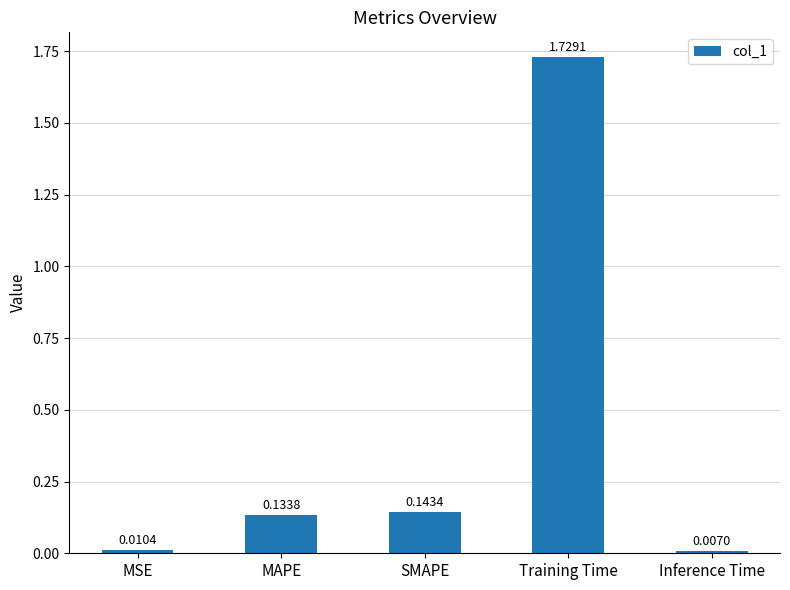

Does the chart contain stacked bars?

No